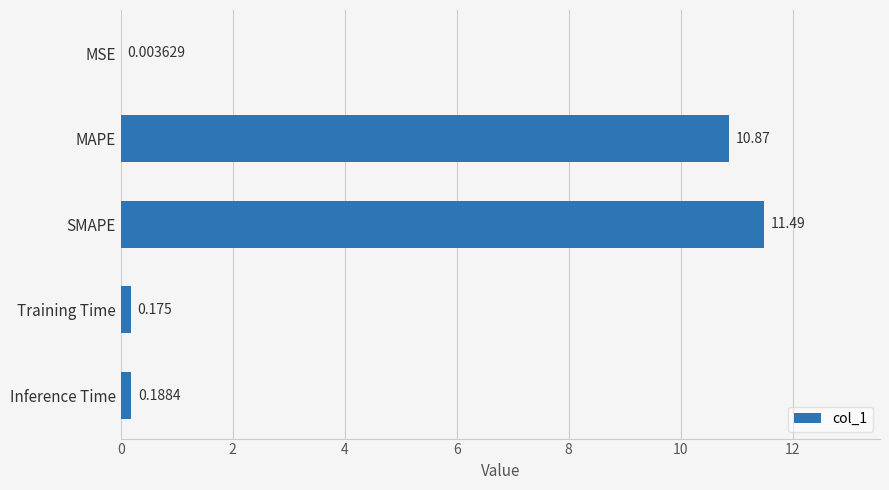

Are the bars horizontal?

Yes